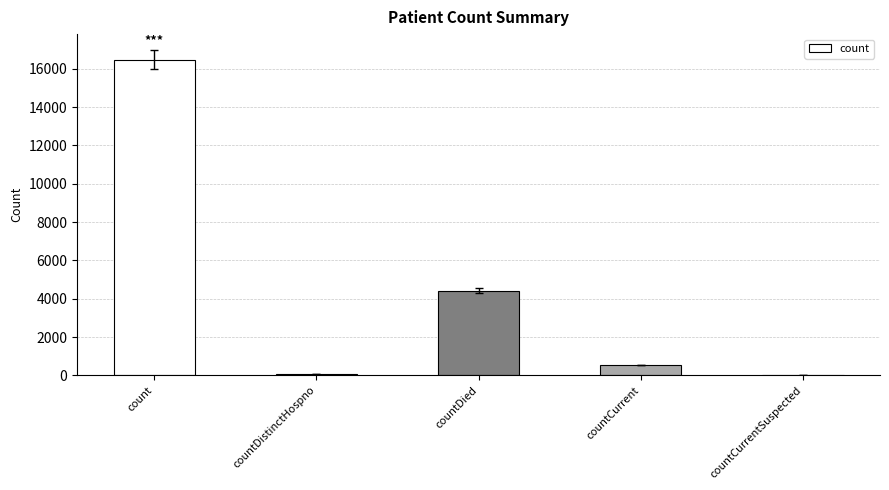

Reading right to left, what are all the values shown in this chart?

0	546	4428	78	16471